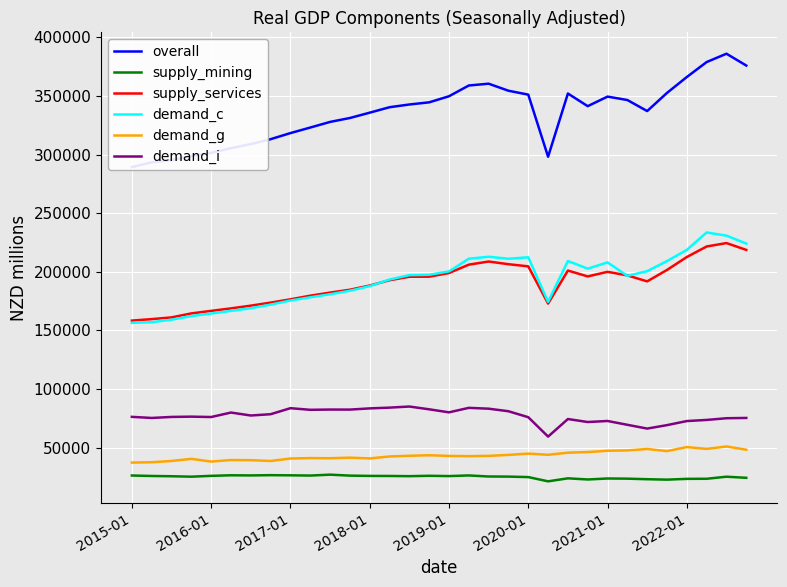

True or false: demand_g and demand_c cross at least once.

False